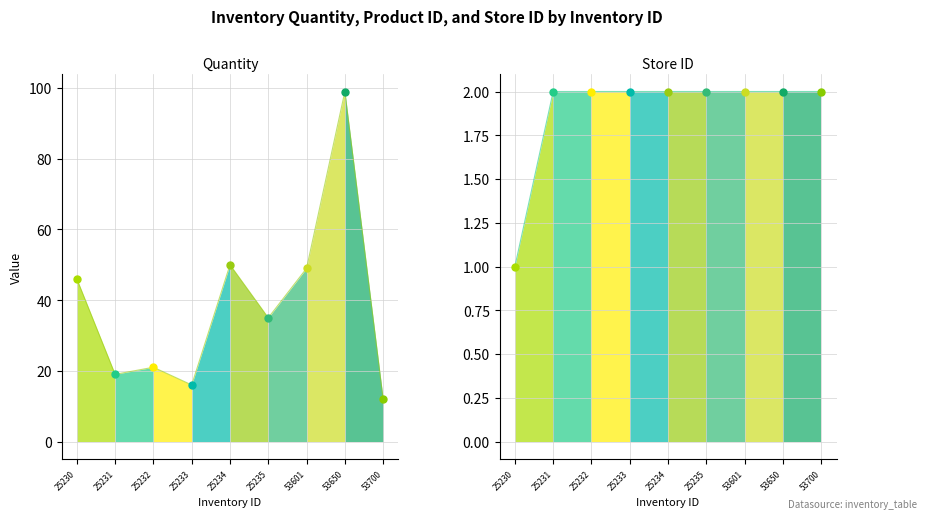

What is the minimum value shown in the chart?

1